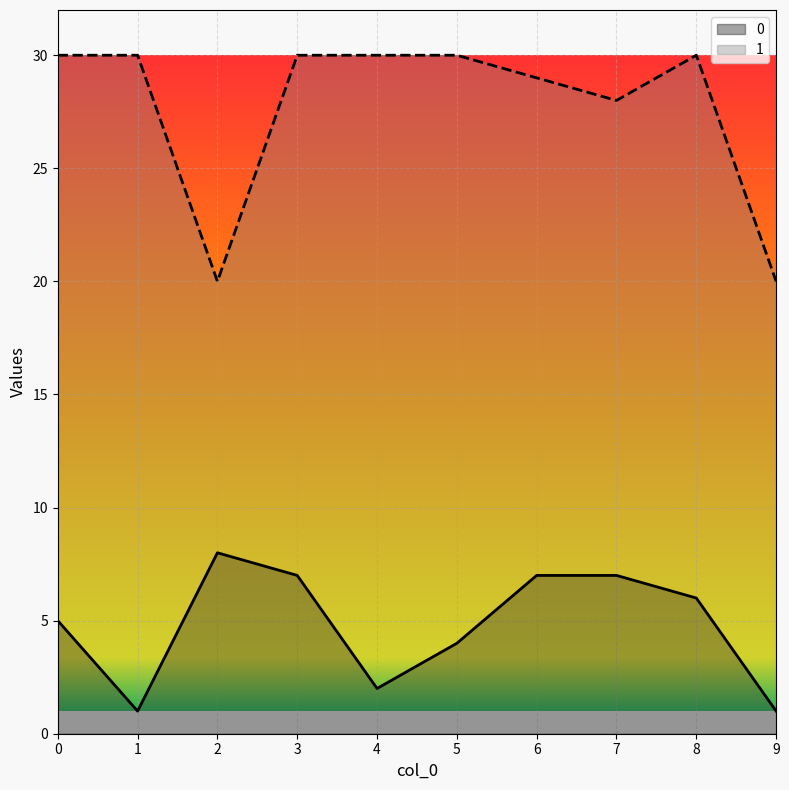

How many lines are shown in the chart?

2